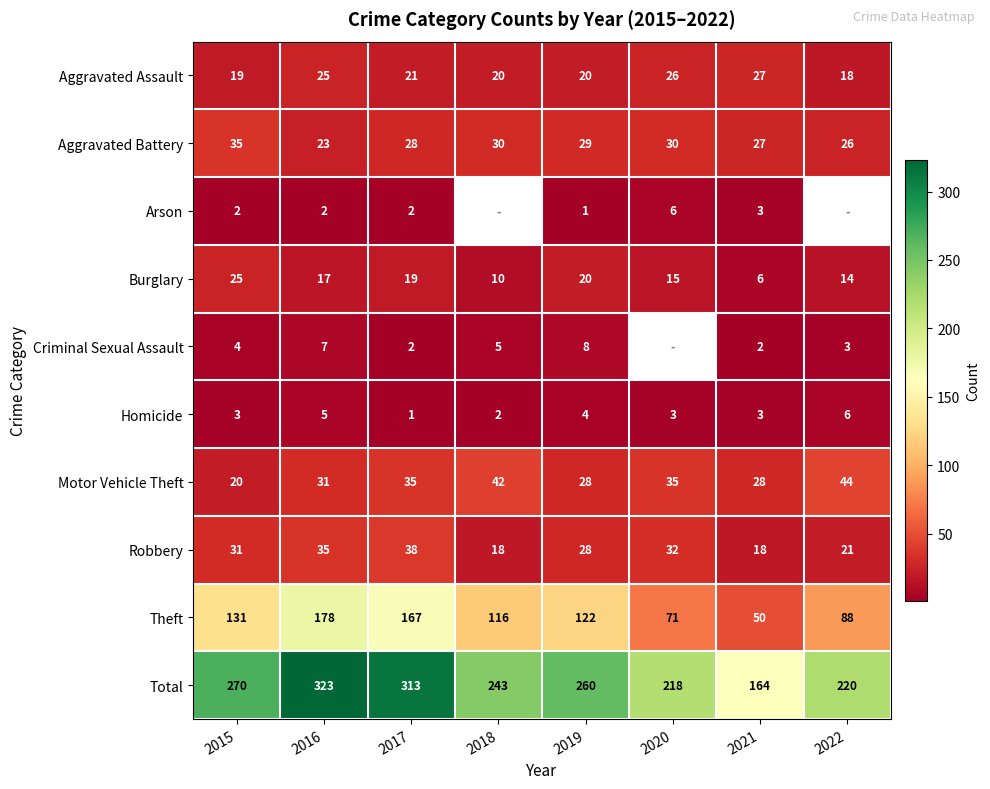

How many data points in Total are less than 260?

4